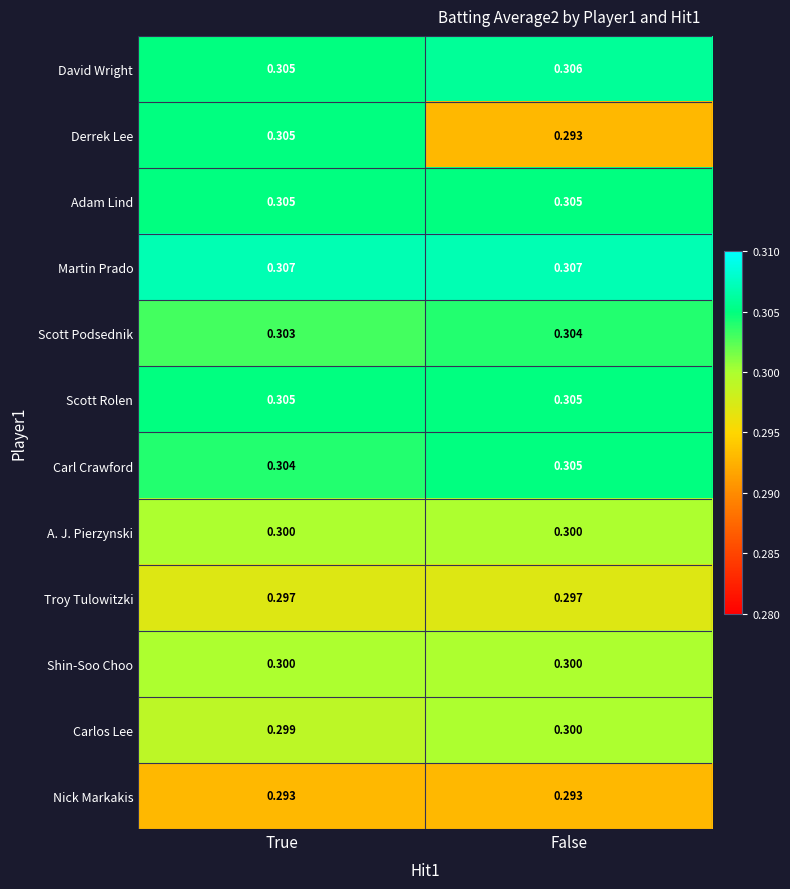

At how many categories does at least one series exceed 0?

2